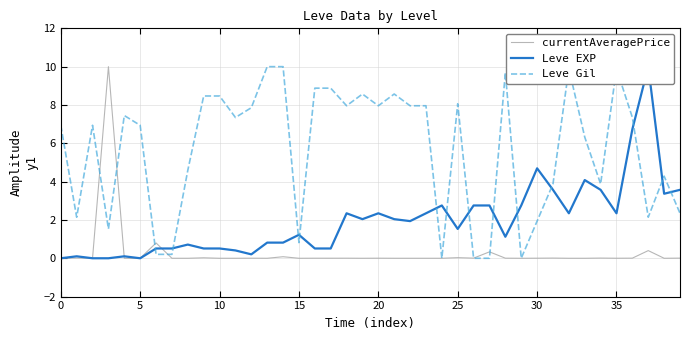

At how many categories does at least one series exceed 3?

32